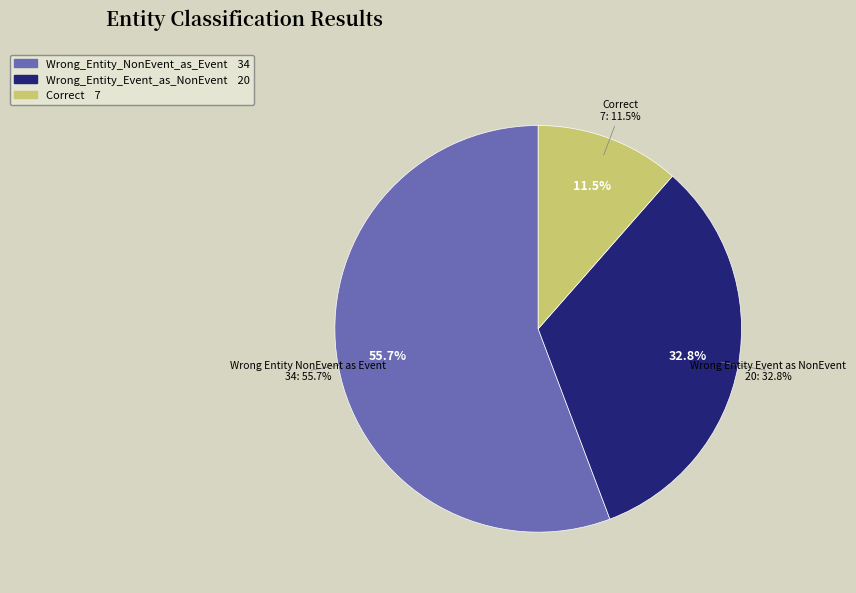

What percentage is the Correct slice, to the nearest percent?

11%